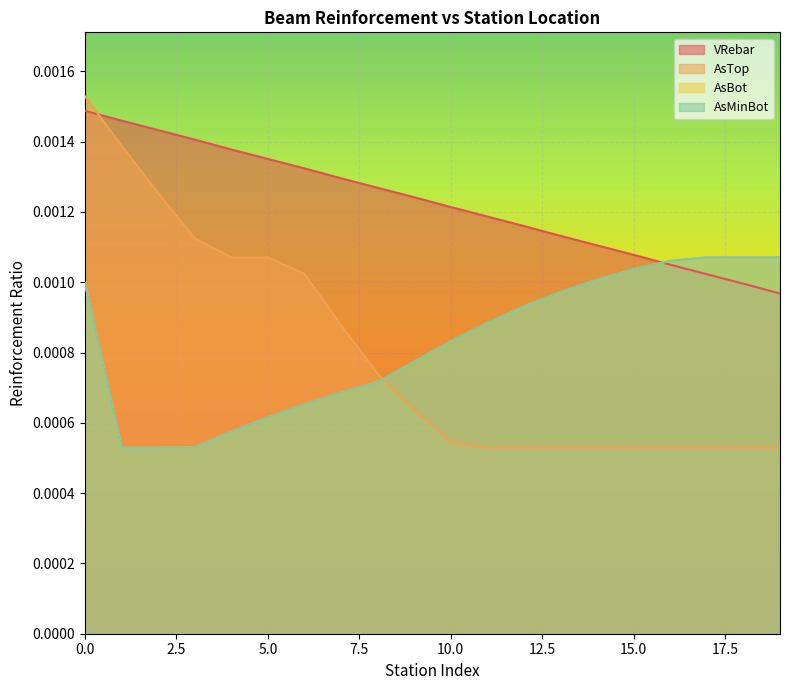

Which series changed the most between 9 and 16?

AsBot